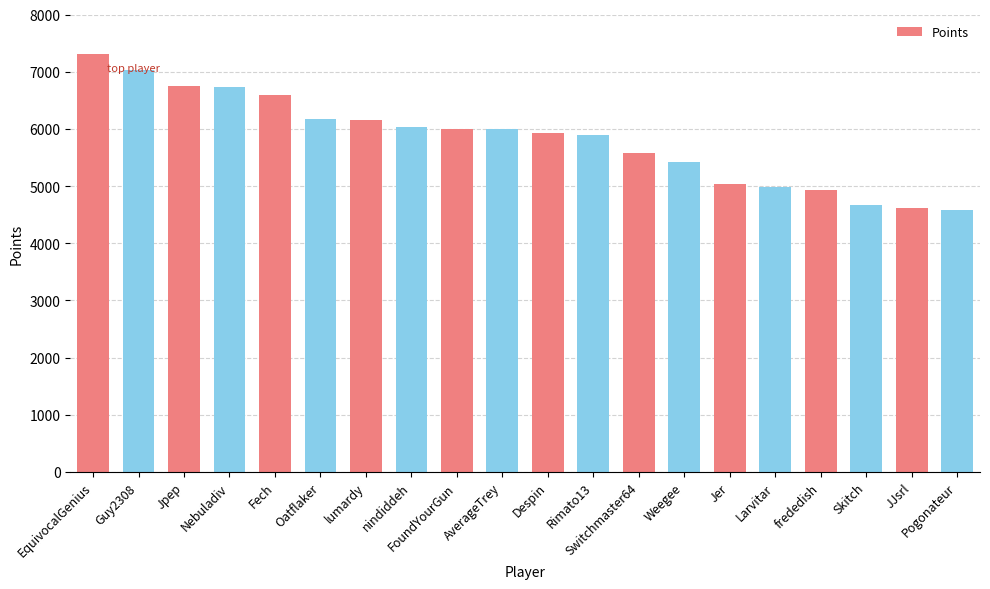

The value at Larvitar is 2885. True or false?

False